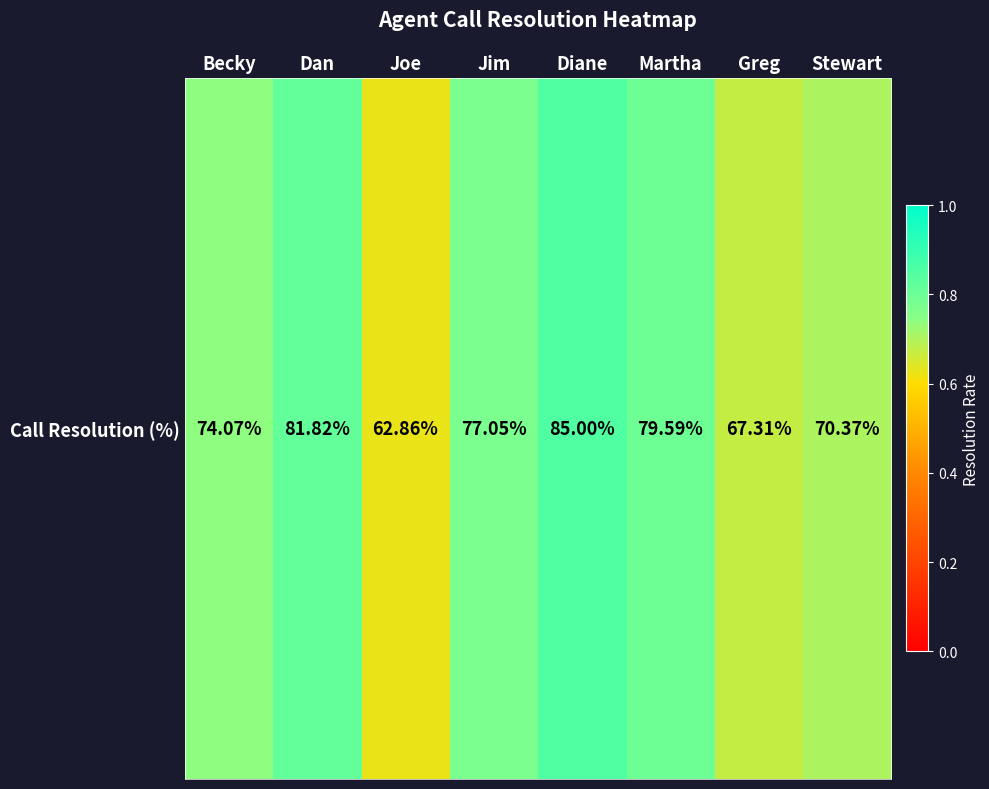

The chart shows a value of 1.3 at Dan. True or false?

False